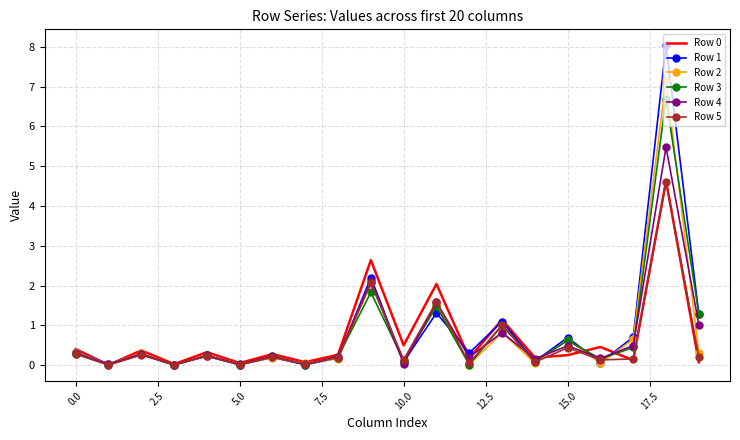

At how many categories does at least one series exceed 4?

1